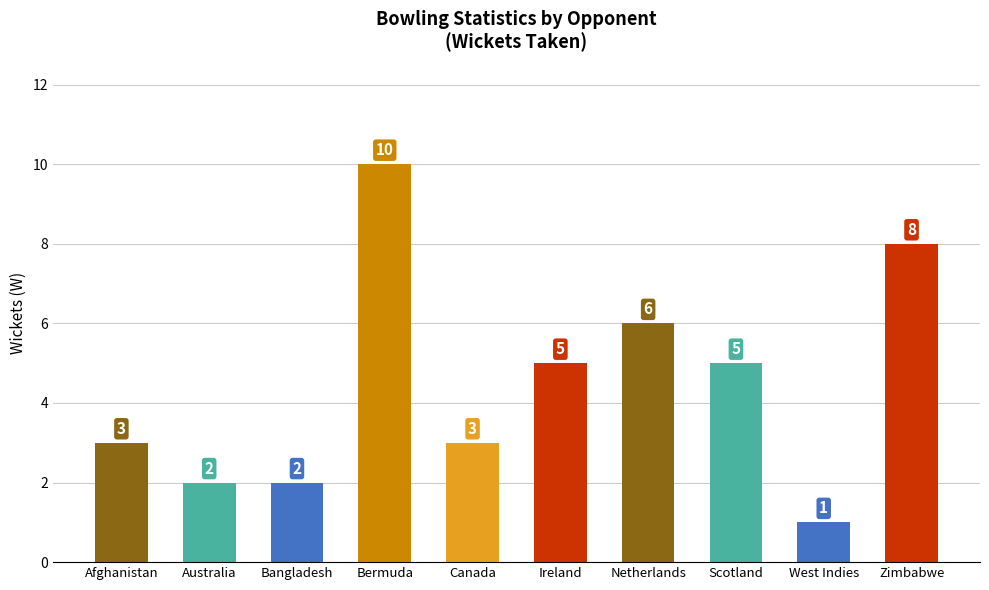

What is the label of the 3rd bar from the left?

Bangladesh